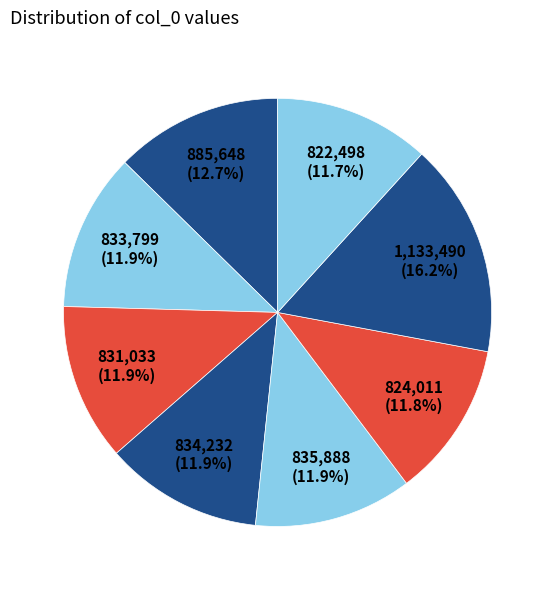

Count the number of slices in the pie.

8